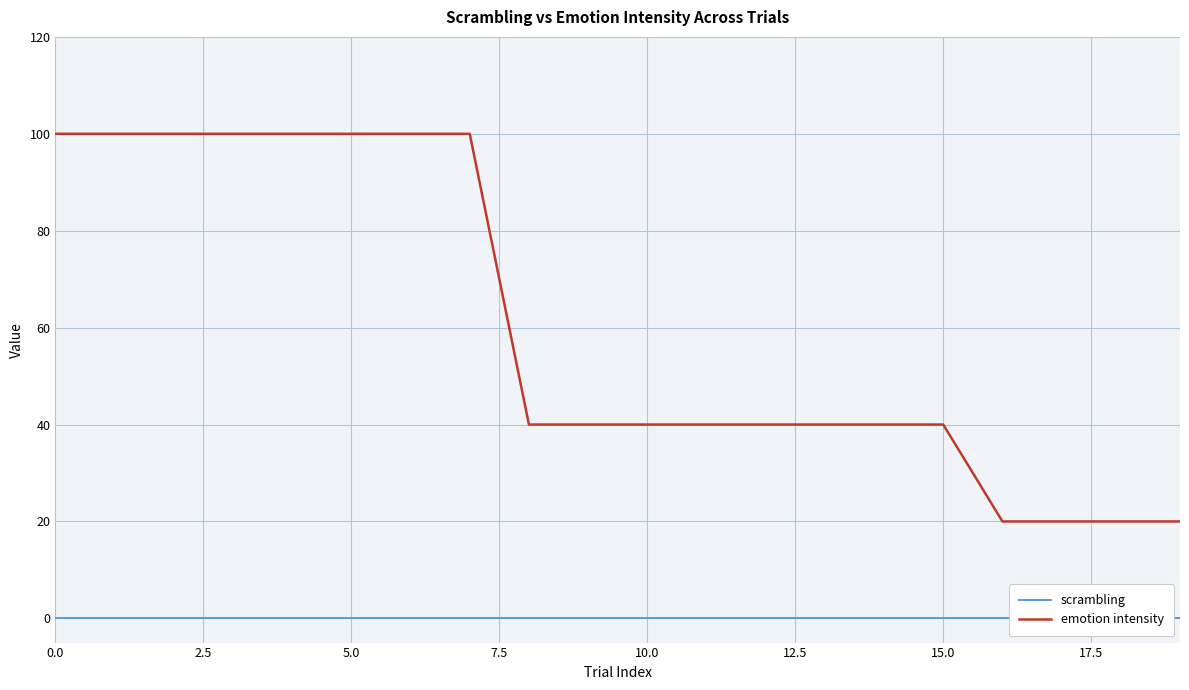

How many emotion intensity values are between 40 and 100?

16